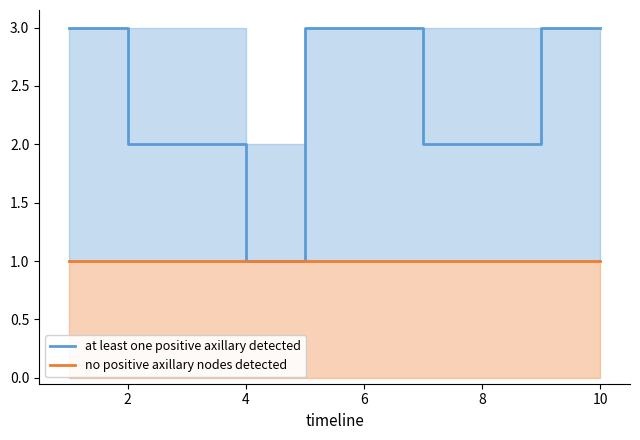

How many series are shown in this chart?

2